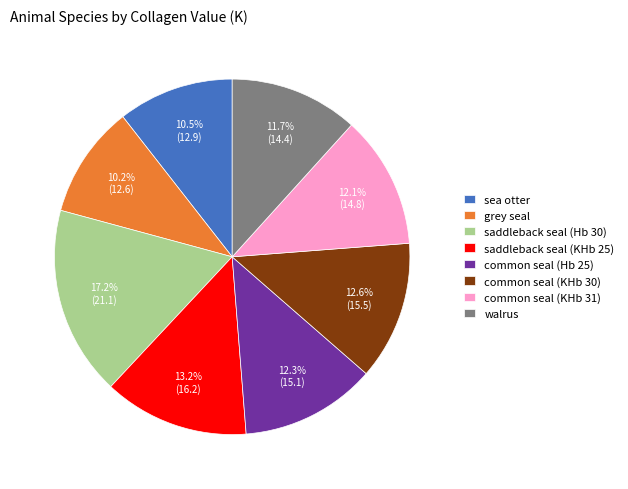

Is there any slice that represents more than half of the pie?

No